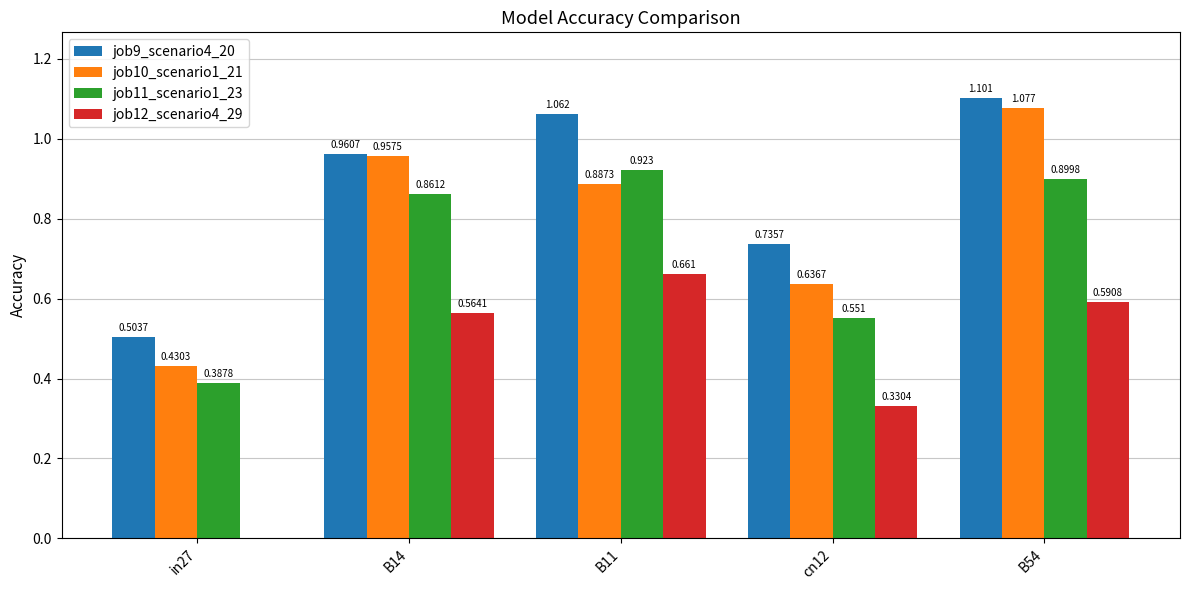

True or false: job10_scenario1_21 has a value of 1.8 at B54.

False